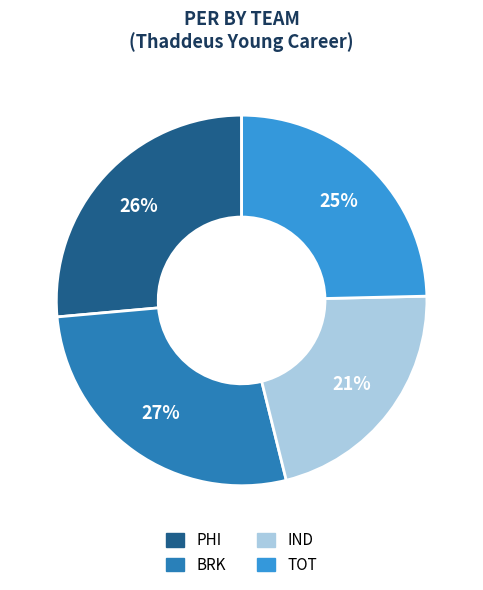

Do PHI and TOT together represent more than half of the pie?

Yes